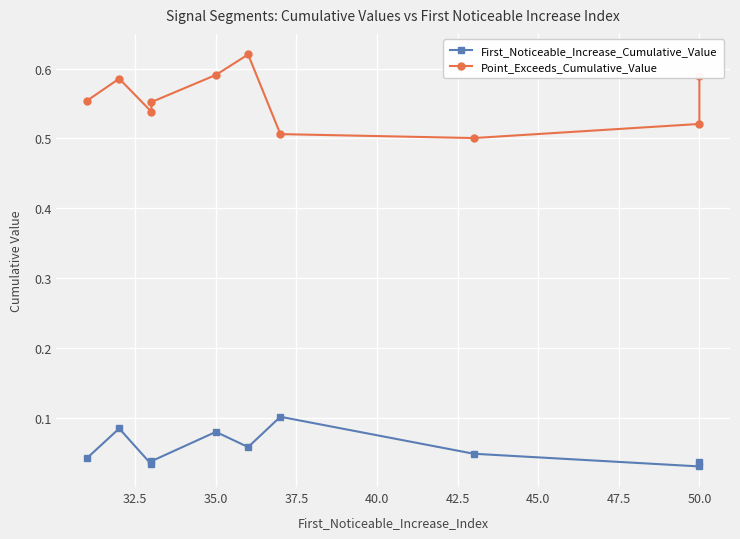

True or false: Point_Exceeds_Cumulative_Value and First_Noticeable_Increase_Cumulative_Value intersect in this chart.

False